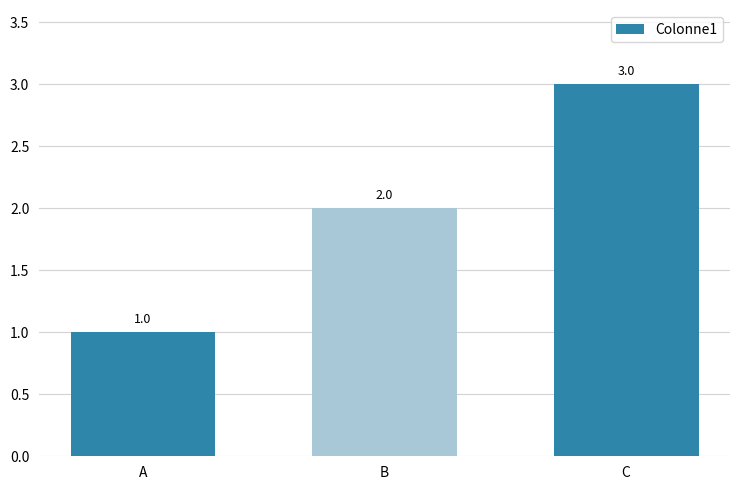

Reading left to right, transcribe all the data shown in this chart.

1	2	3